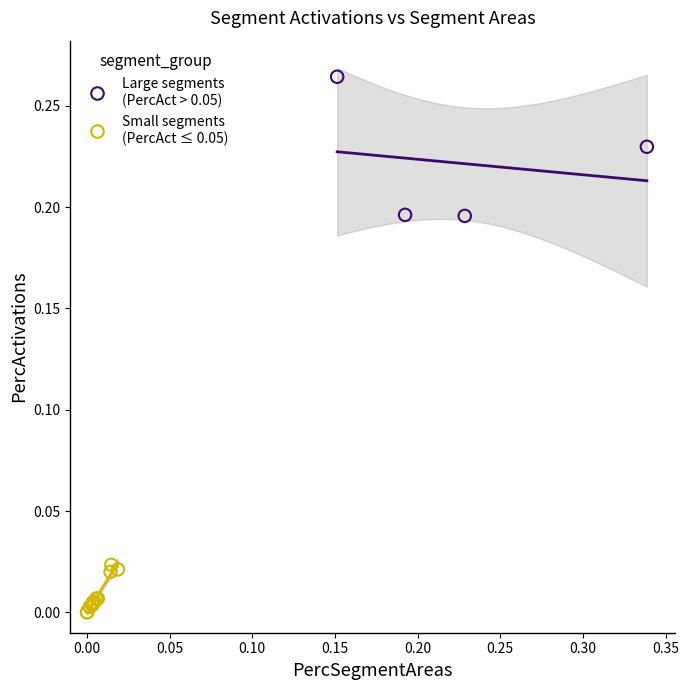

Which series has the largest Y range (max minus min)?

Large segments (PercAct > 0.05)